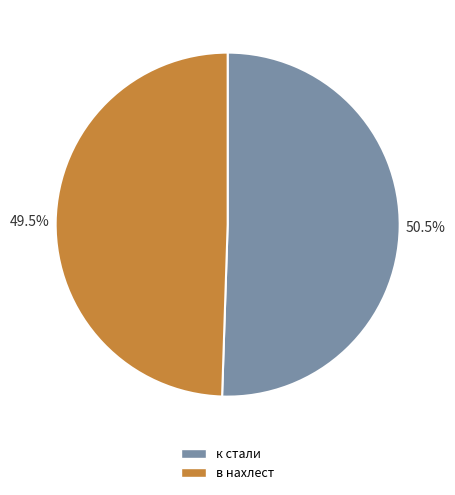

Combined, do к стали and в нахлест account for over 50%?

Yes